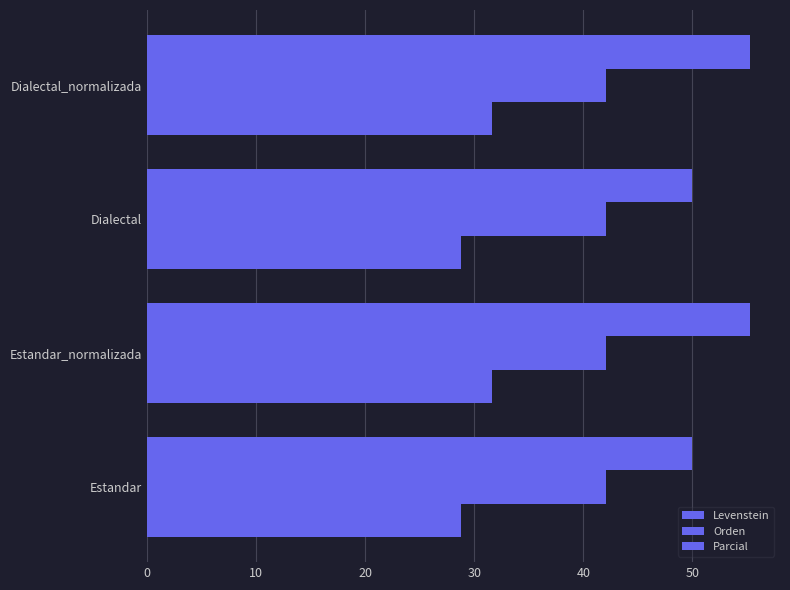

How many series are shown in this chart?

3